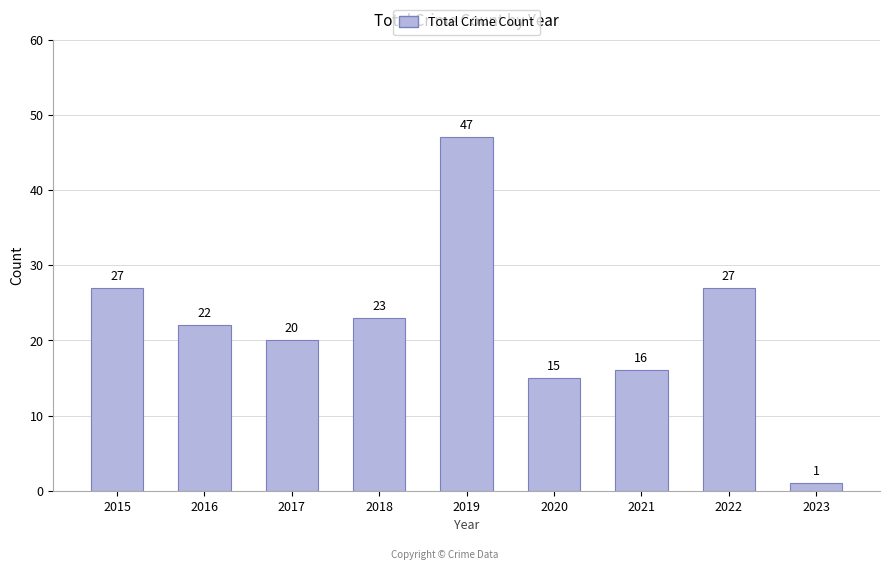

True or false: the data shows 15 at 2020.

True